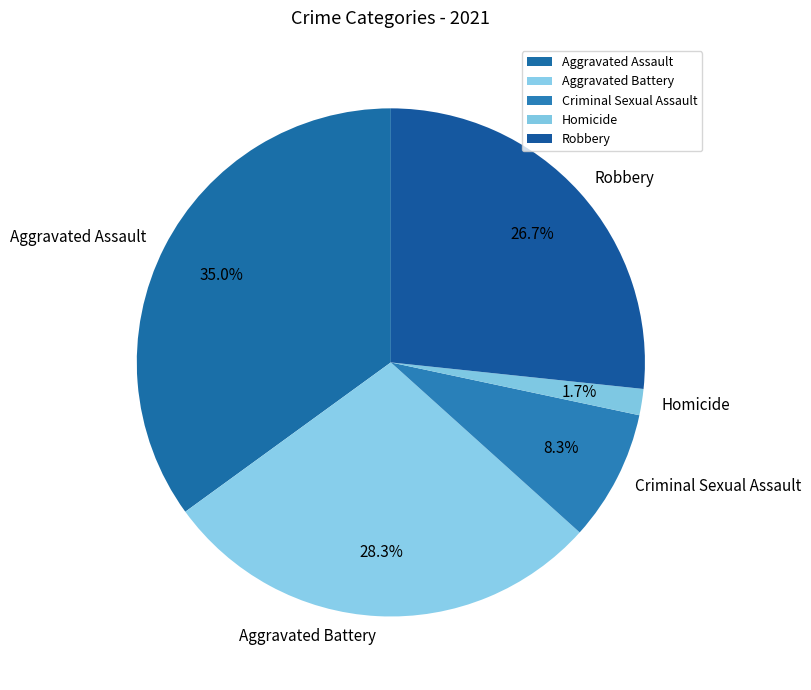

To the nearest percent, what is the difference between the Robbery and Aggravated Battery slice percentages?

2%